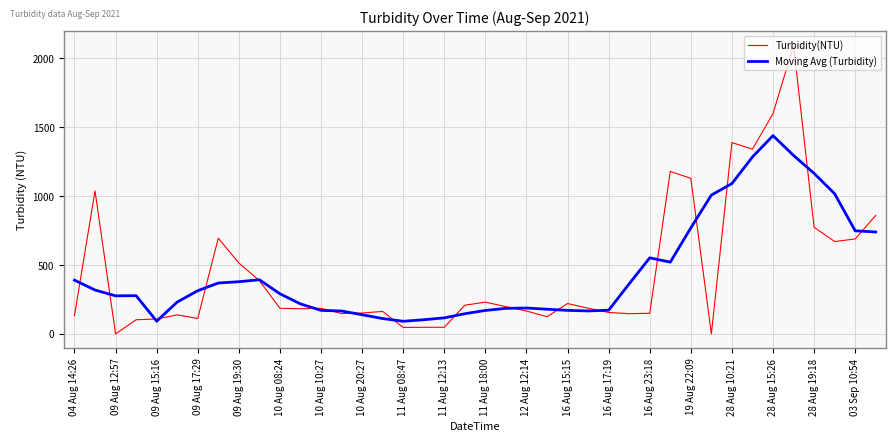

Which series has the widest spread of values?

Turbidity(NTU)